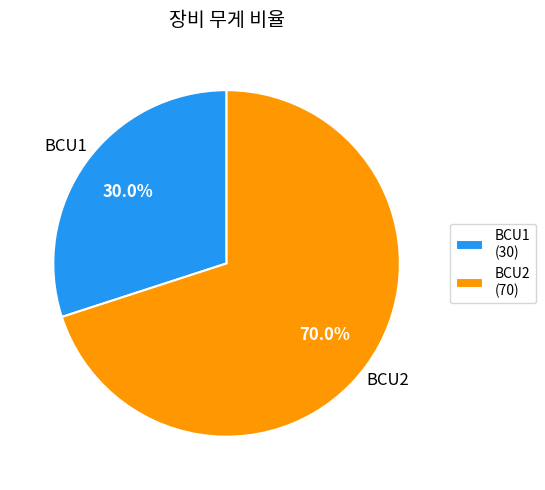

To the nearest percent, what is the combined percentage of BCU1 and BCU2?

100%